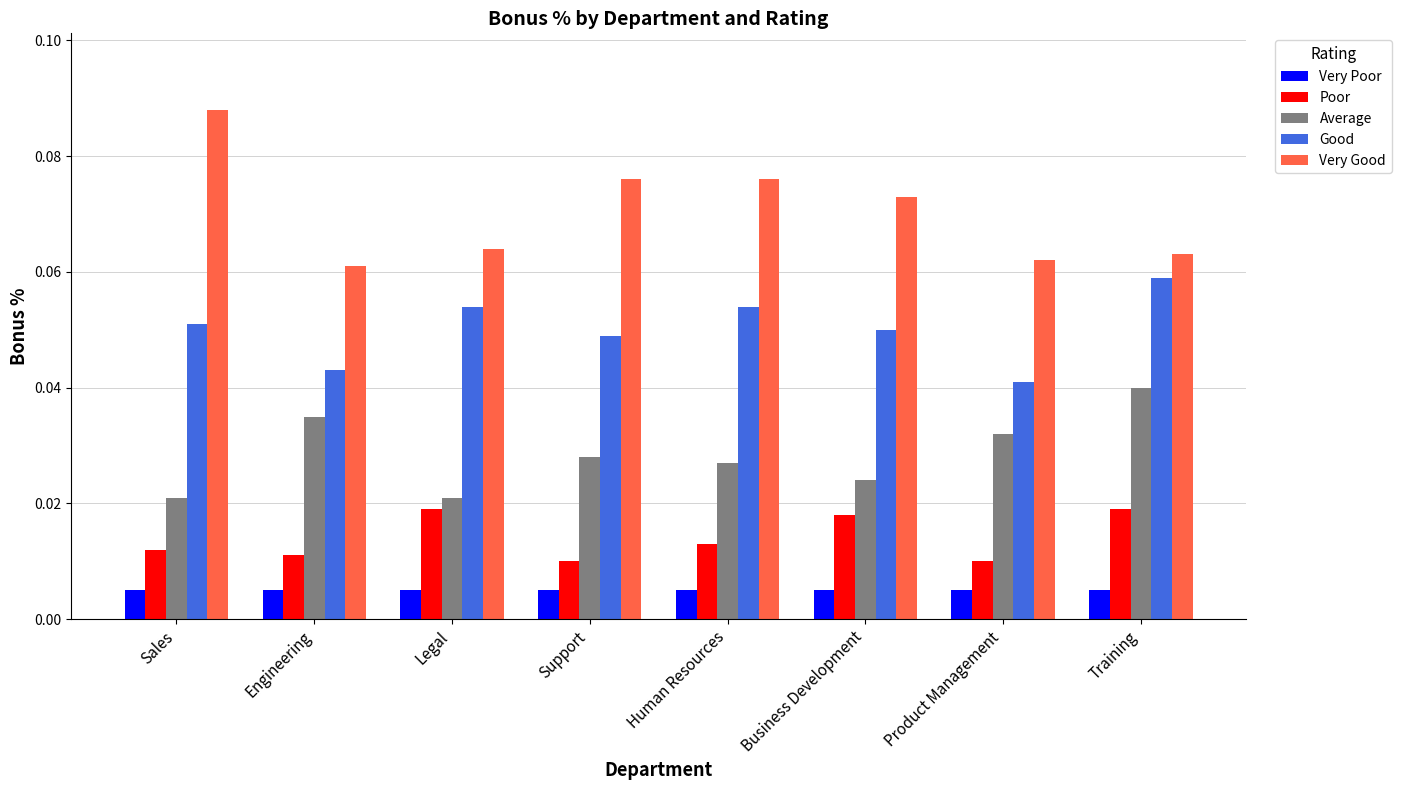

What is the label of the 4th bar from the right?

Human Resources